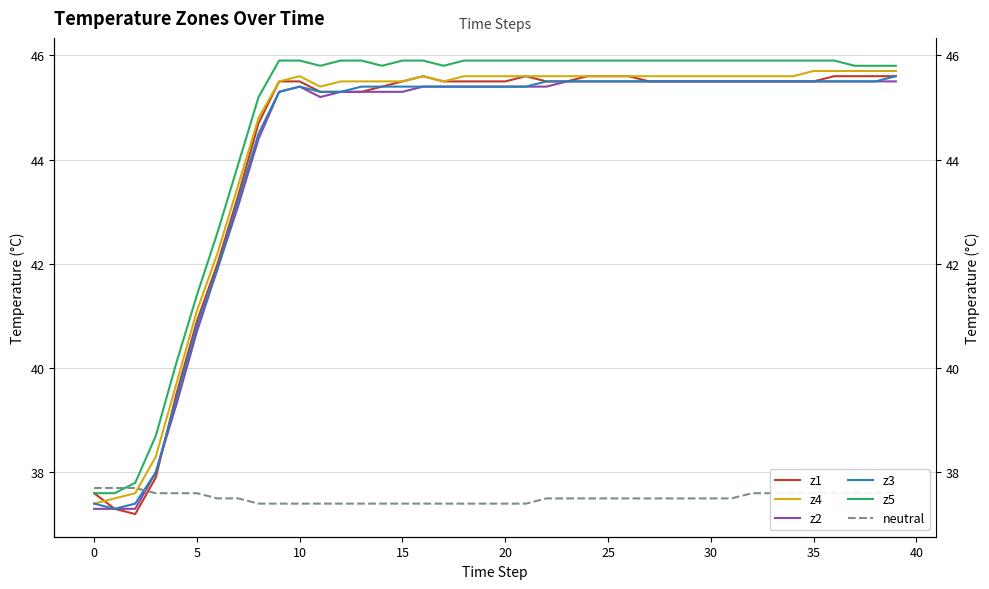

What are all the series names shown in the legend?

z1, z4, z2, z3, z5, neutral